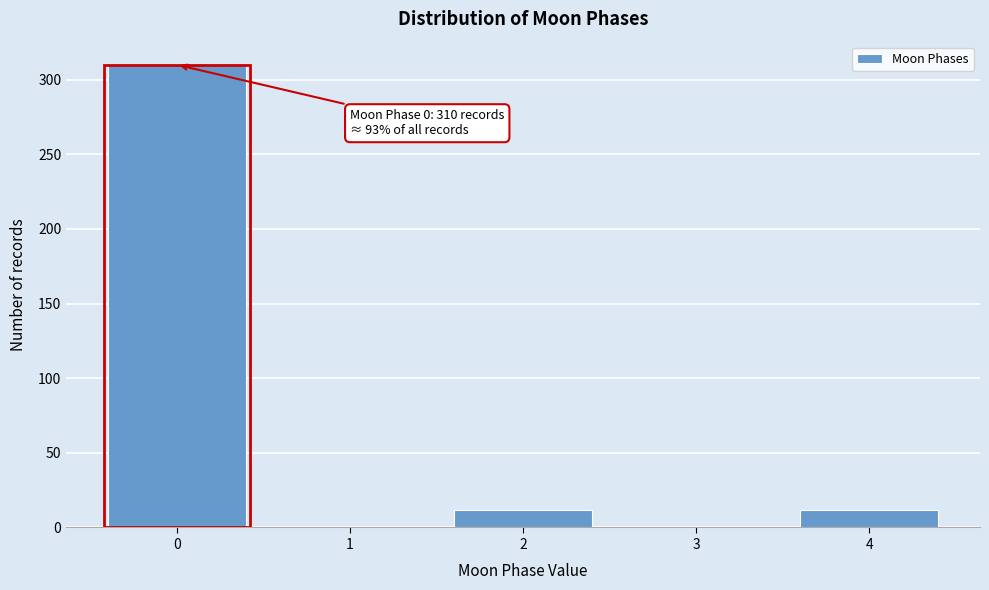

Reading right to left, extract all data points from this chart.

4=12	3=0	2=12	1=0	0=310